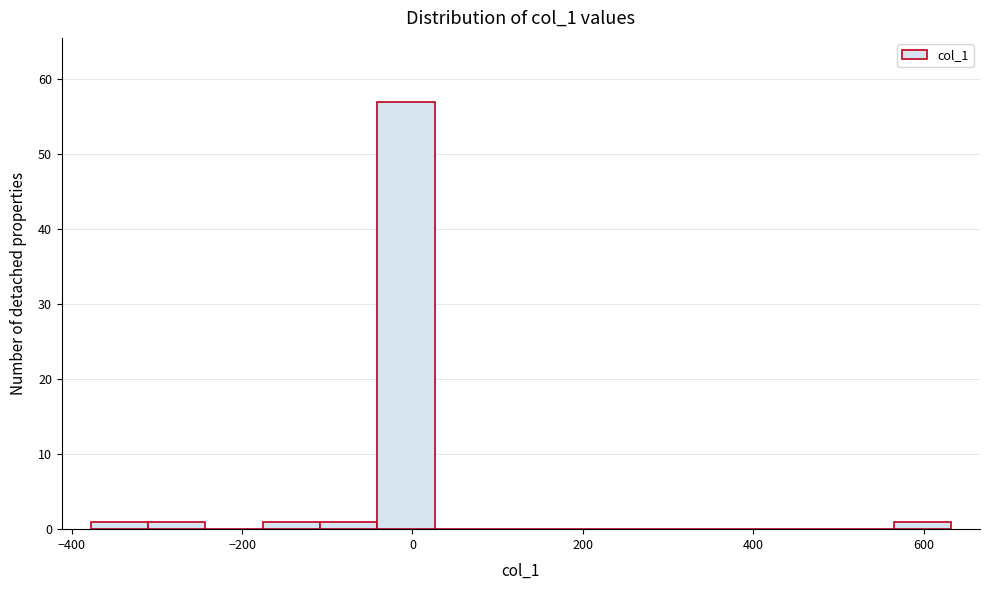

Around what value on the x-axis is the tallest bar? Give the approximate position of its centre, as read against the axis.

0